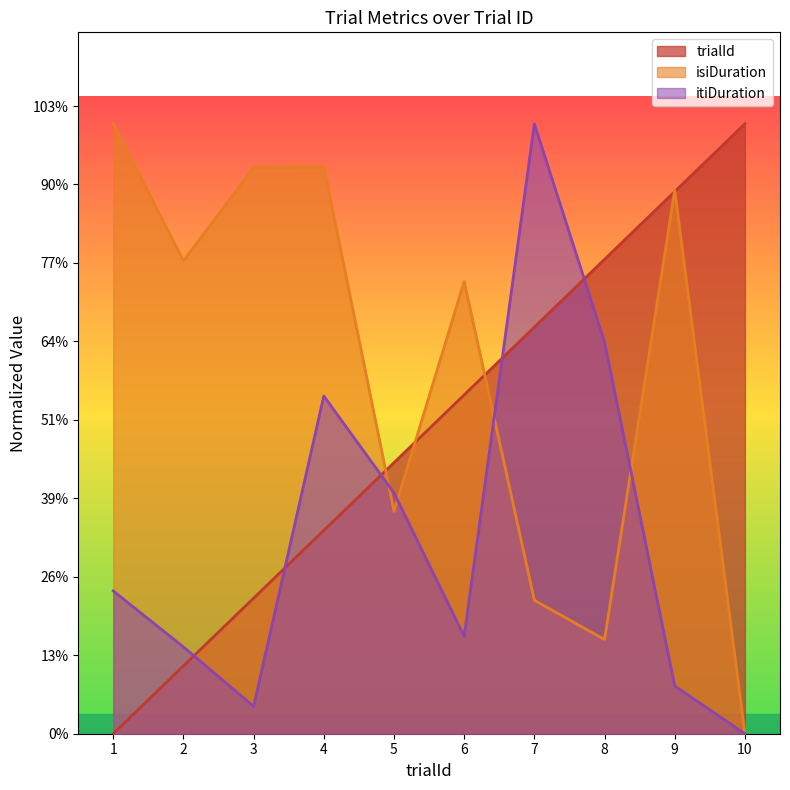

Which series ends up on top after the final intersection of itiDuration and trialId?

trialId